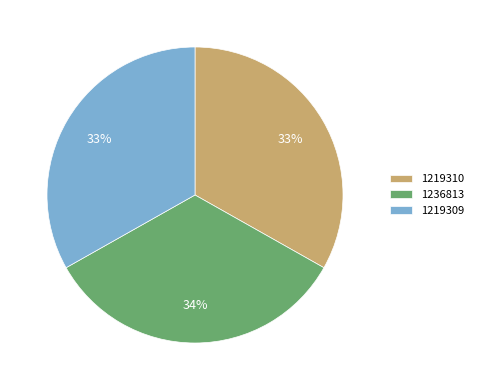

Do 1236813 and 1219310 together represent more than half of the pie?

Yes